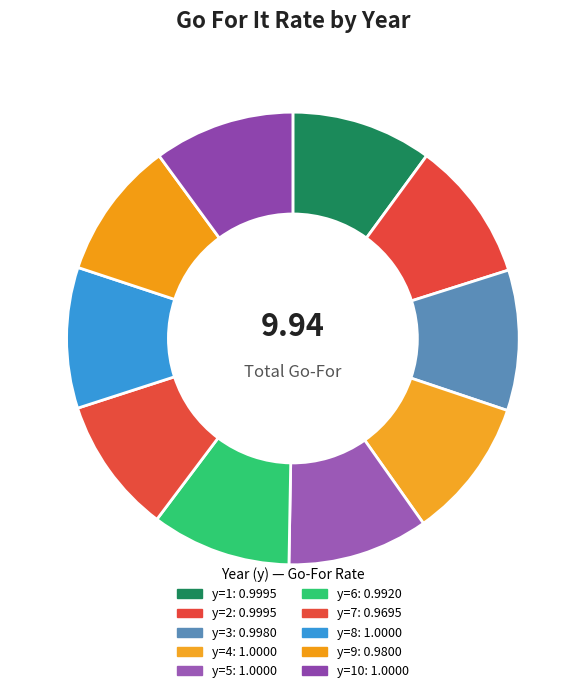

Count the number of slices in the pie.

10